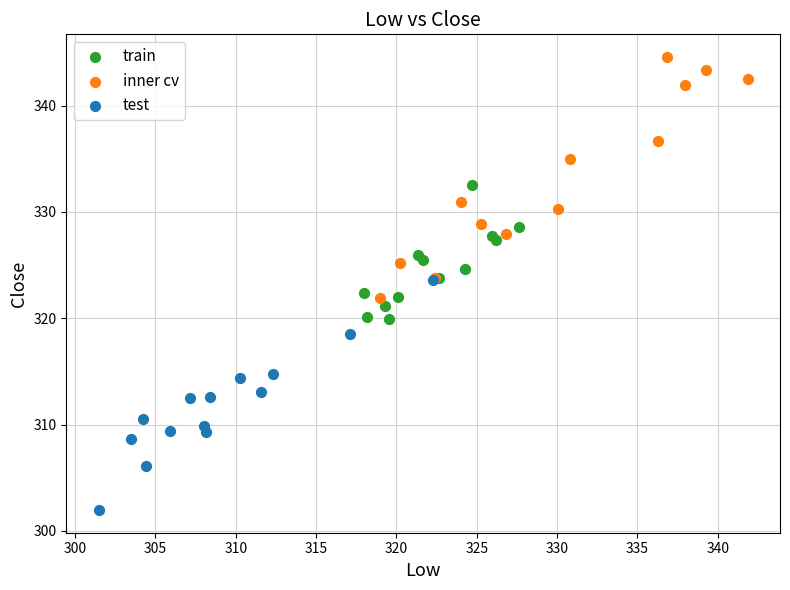

Which series contains the lowest Y value?

test